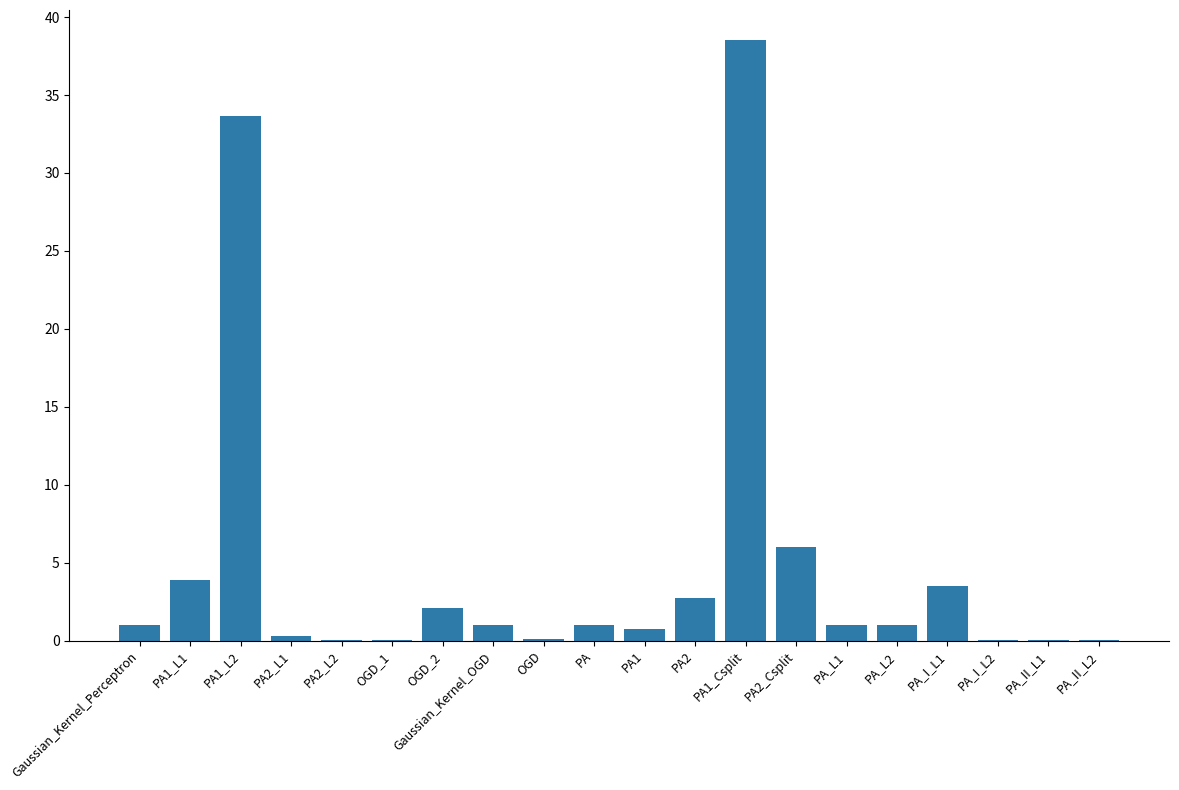

Where is the data nearest to the value 19?

PA2_Csplit